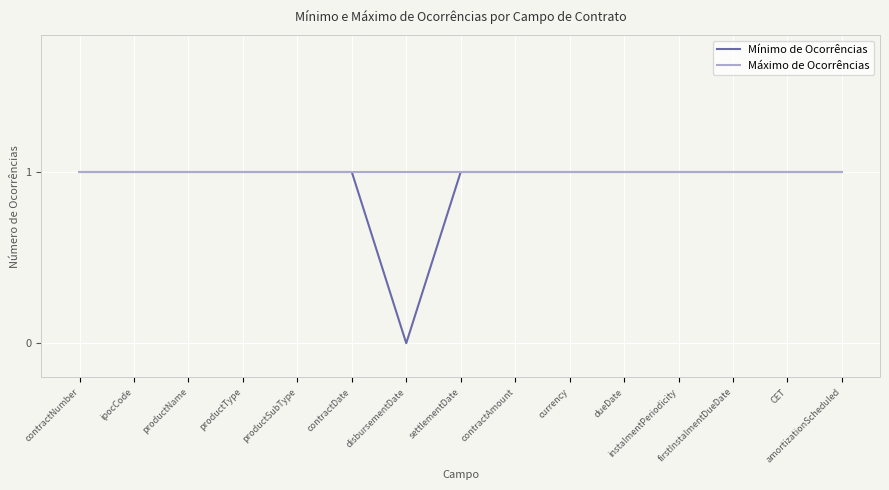

Which series has the widest spread of values?

Mínimo de Ocorrências